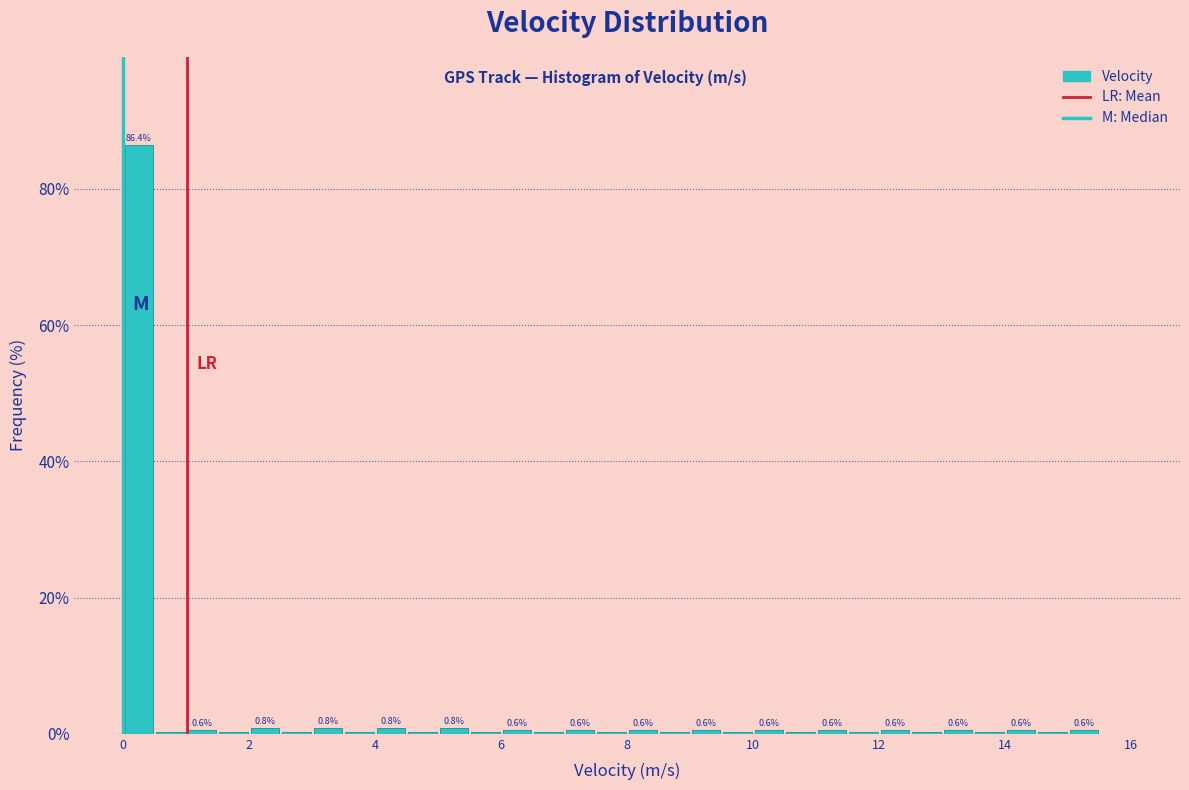

Read against the x-axis, roughly where is the centre of the tallest bar?

0.2